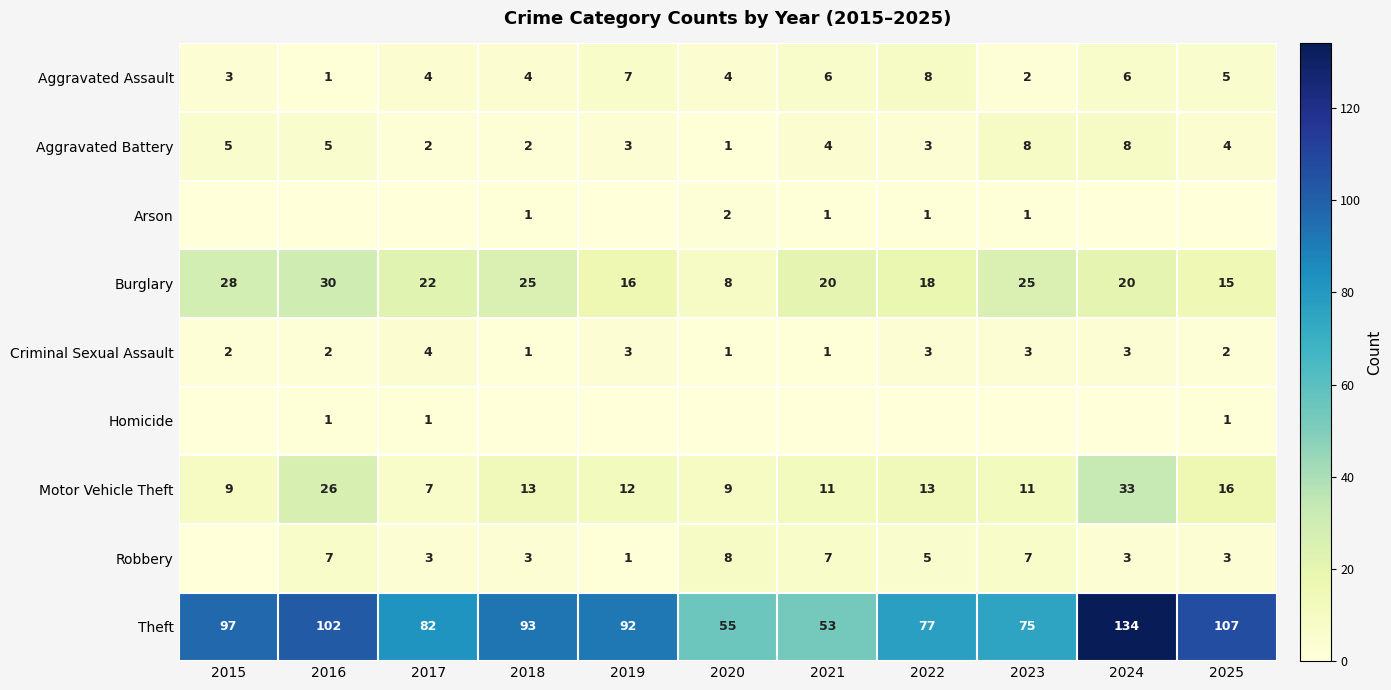

The Criminal Sexual Assault series shows 1 at 2021. True or false?

True